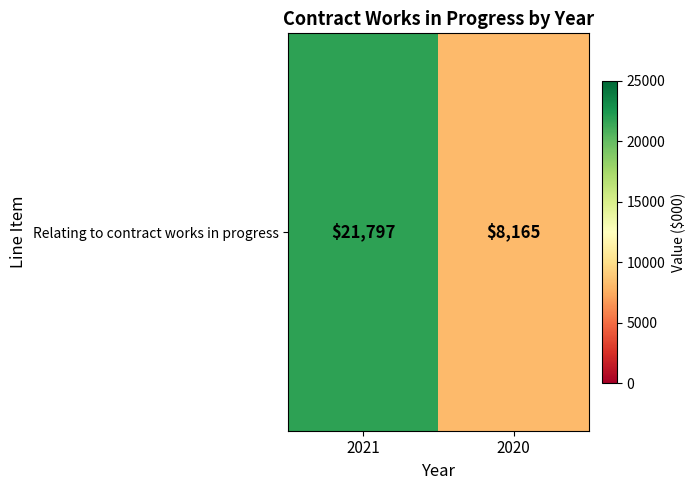

At which category does the chart reach its minimum across all series?

2020